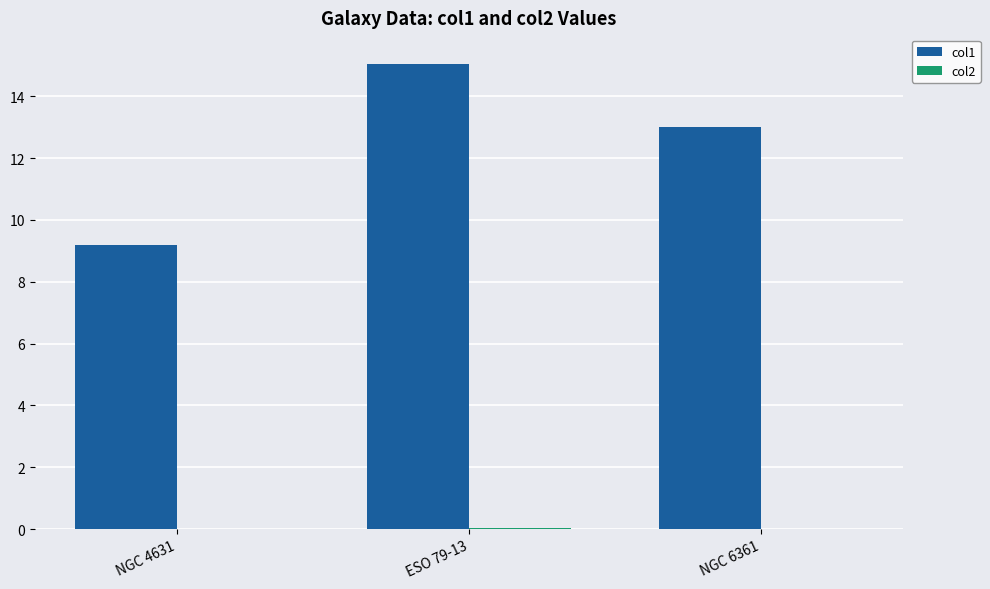

At which label does col1 reach its peak?

ESO 79-13